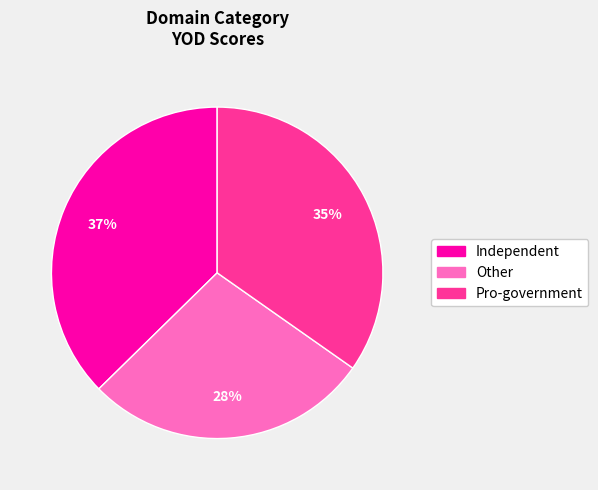

The Other slice represents 40% of the pie. True or false?

False